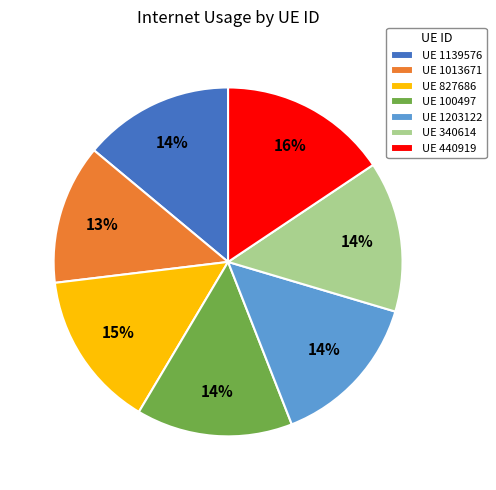

How many segments does this pie chart have?

7